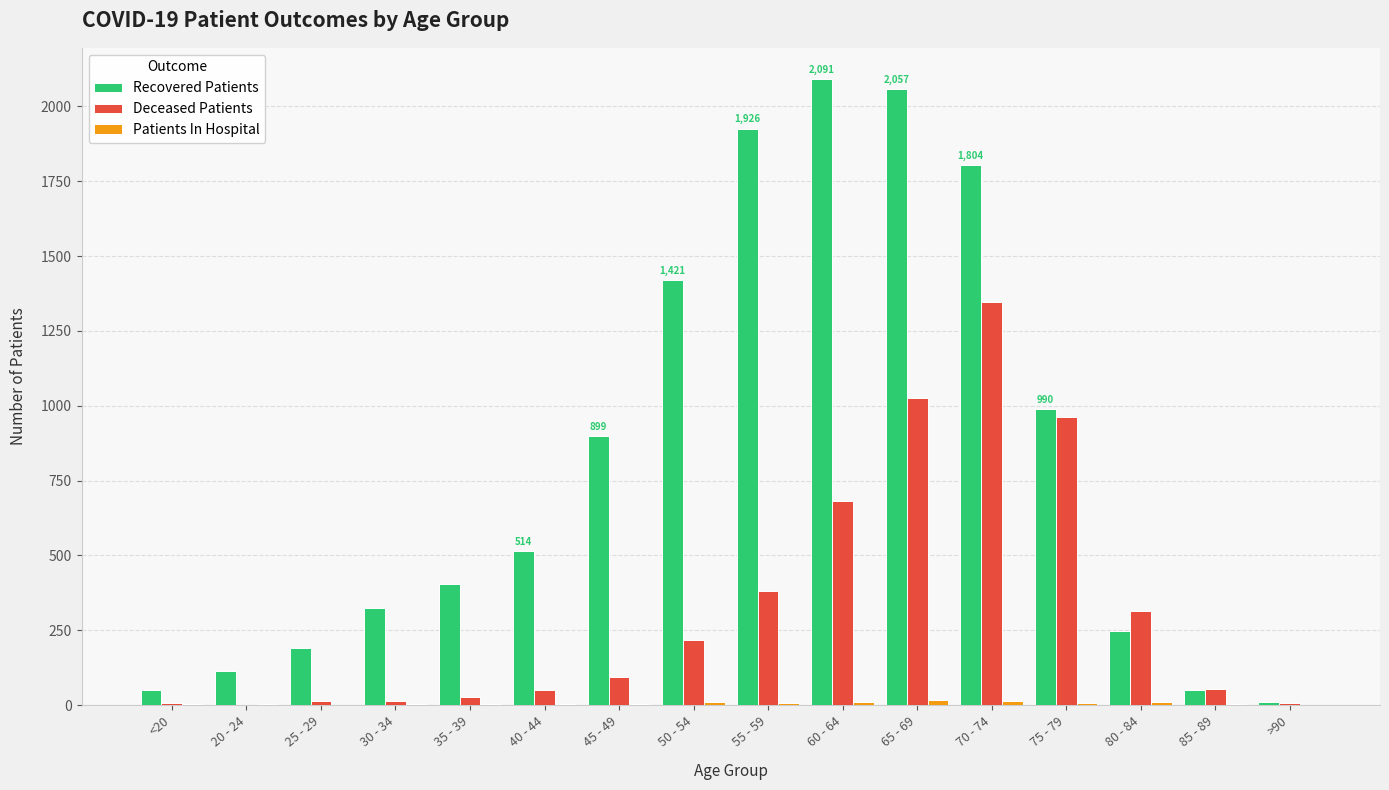

Between <20 and 55 - 59, which series saw the biggest shift?

Recovered Patients